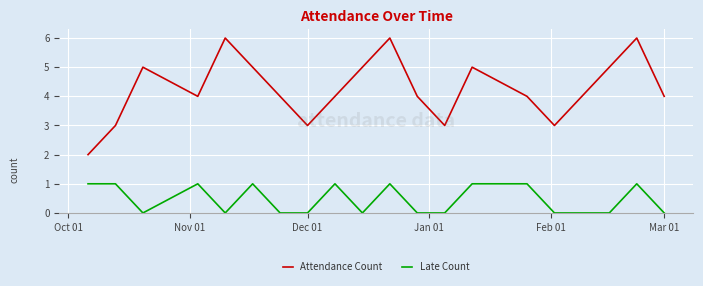

Which series has the widest spread of values?

Attendance Count